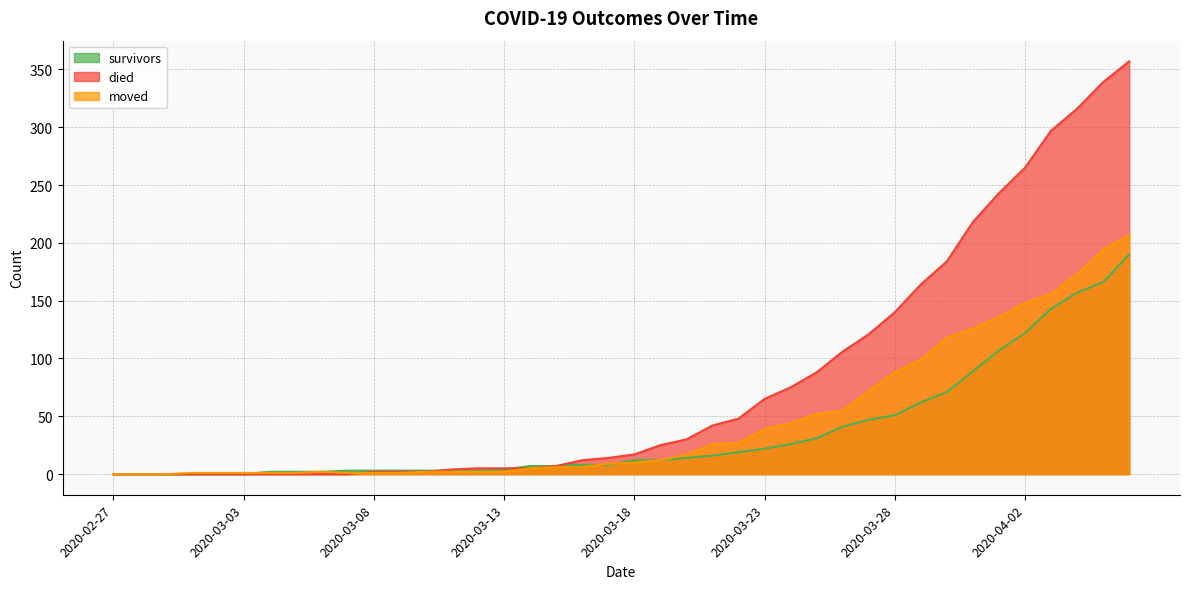

How many positive values does the died series have?

30